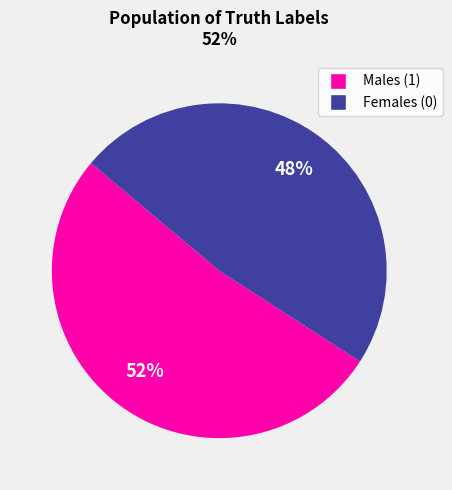

Is there a majority slice in this chart?

Yes